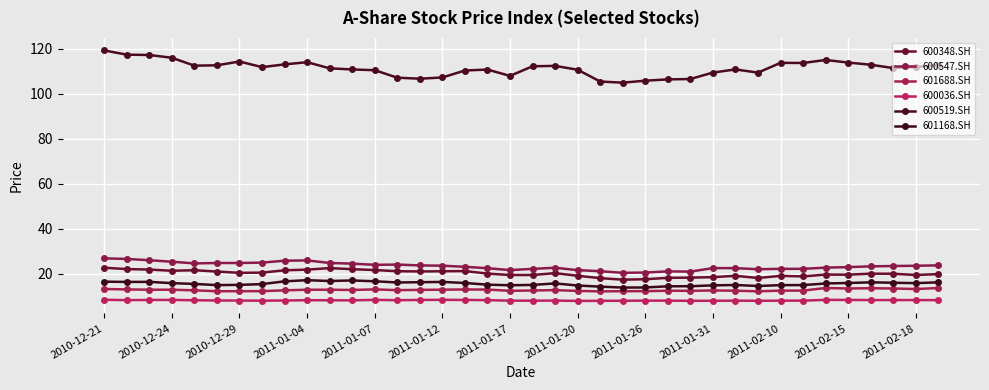

What is the difference between the maximum and second lowest values in the 601688.SH series?

1.5